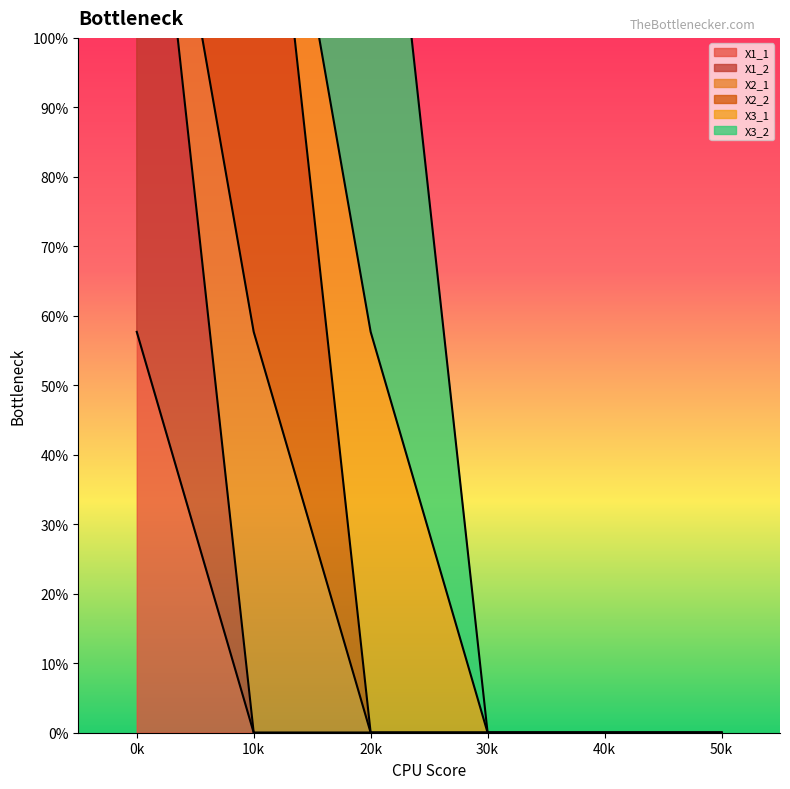

Is it true that X1_1 equals 0 at 2?

True